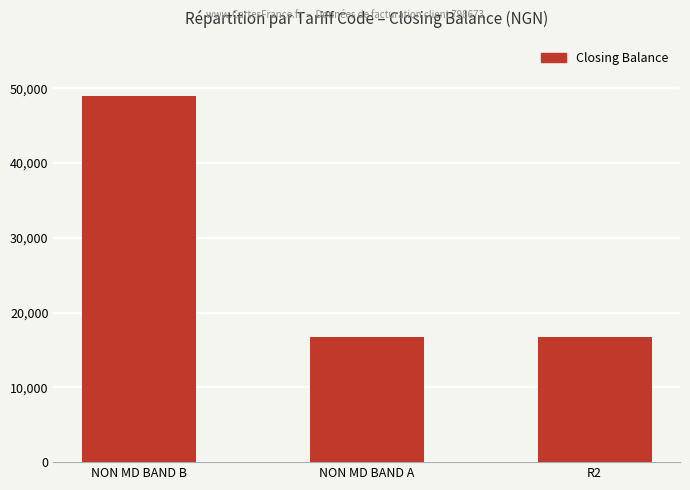

What is the greatest value displayed?

49017.3